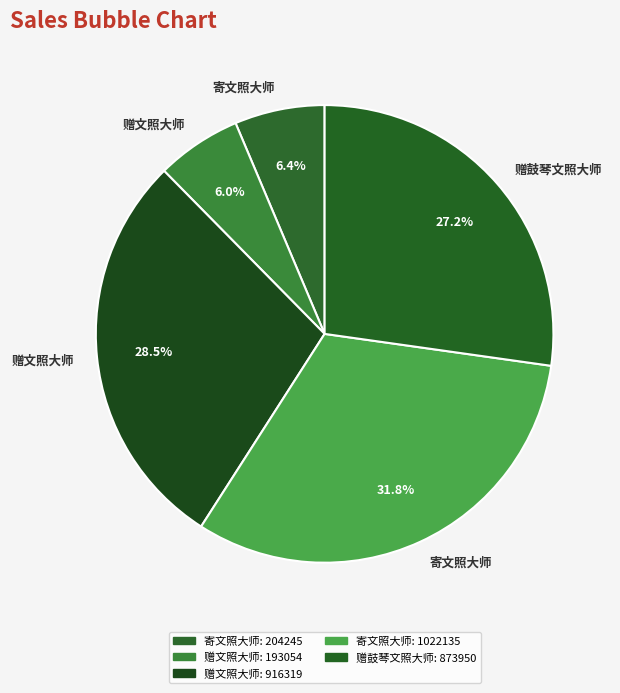

Does any single category account for the majority?

No